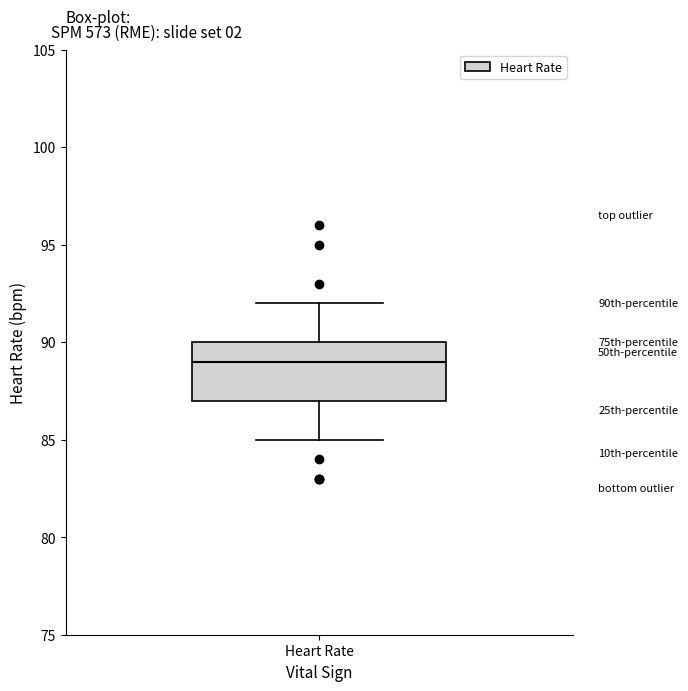

Transcribe this box plot: give where the median line is, the range the box spans, and where the two whiskers end, as read against the y-axis. The values are not printed on the chart, so give them approximately, as read against the axis.

median 89, box 87 to 90, whiskers 85 to 92